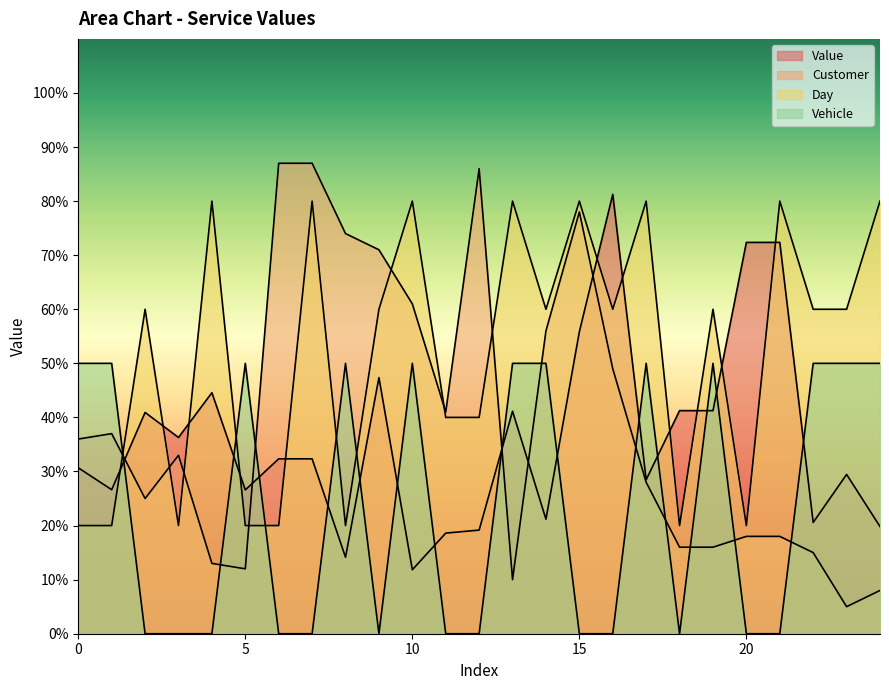

Is the value of Vehicle at 3 greater than the value of Value at 13?

No